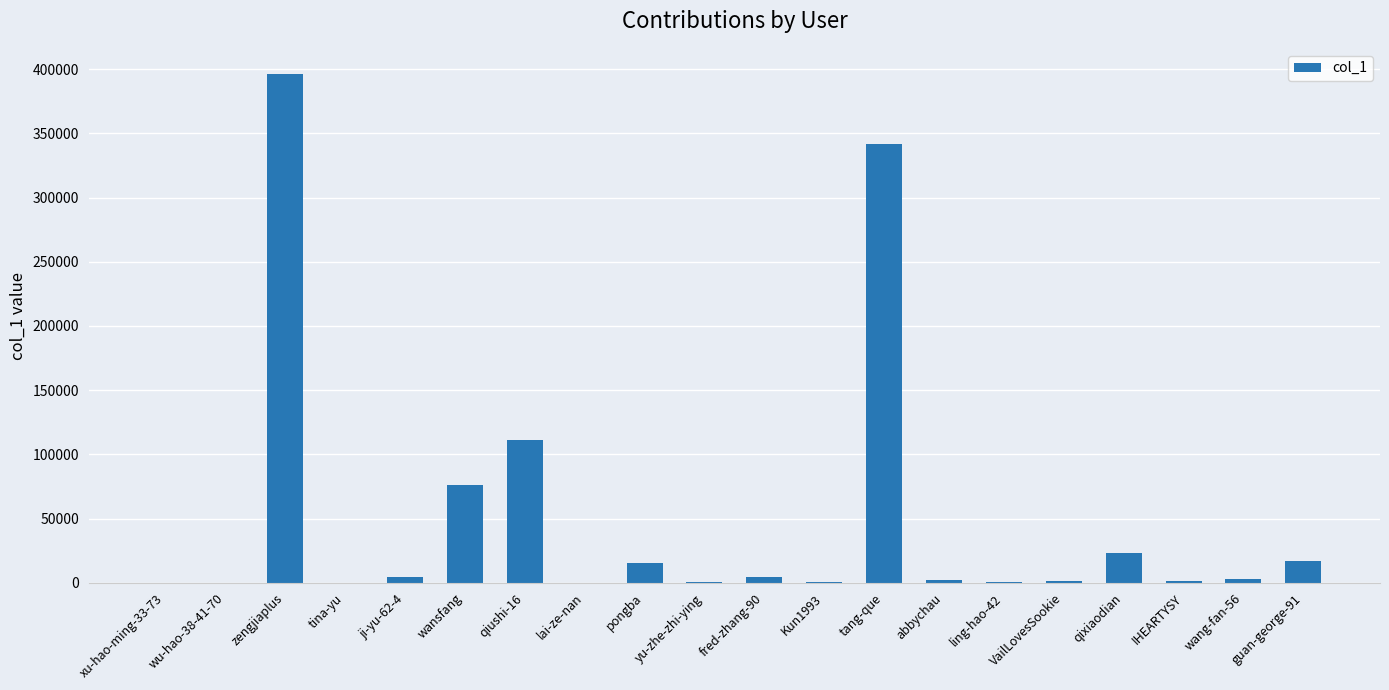

The chart shows a value of 636396 at zengjiaplus. True or false?

False